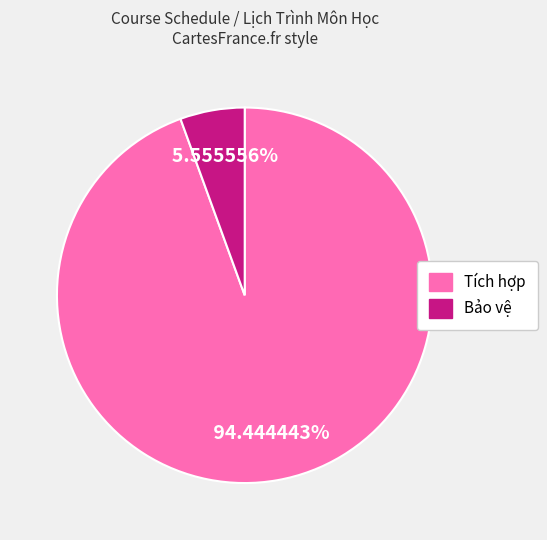

Count the number of slices in the pie.

2